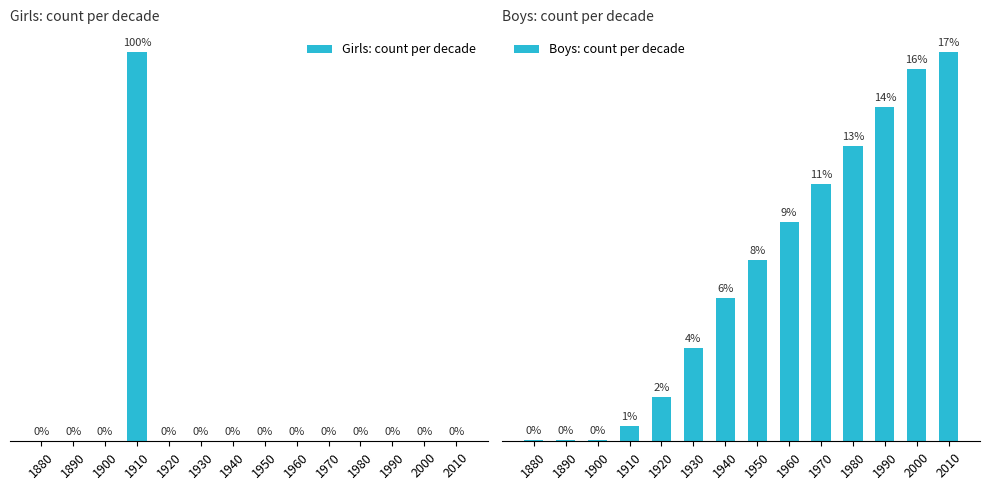

Where is Boys: count per decade nearest to the value 1278?

1950